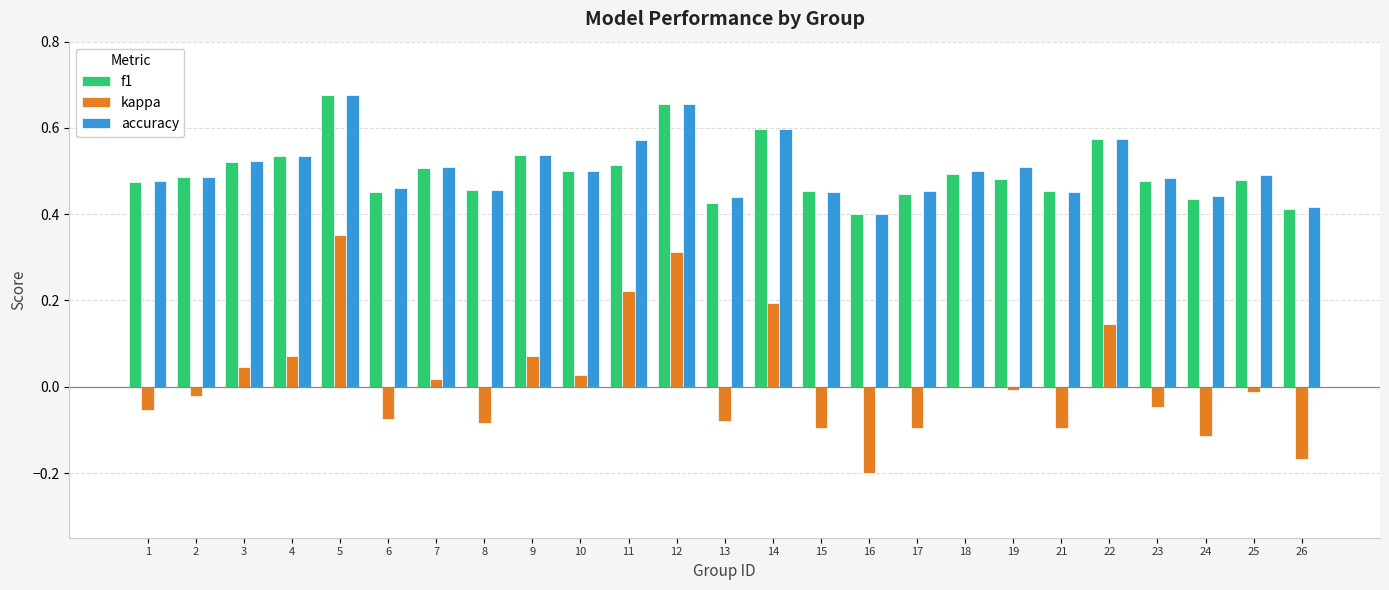

True or false: f1 has a value of 0.3 at 26.

False